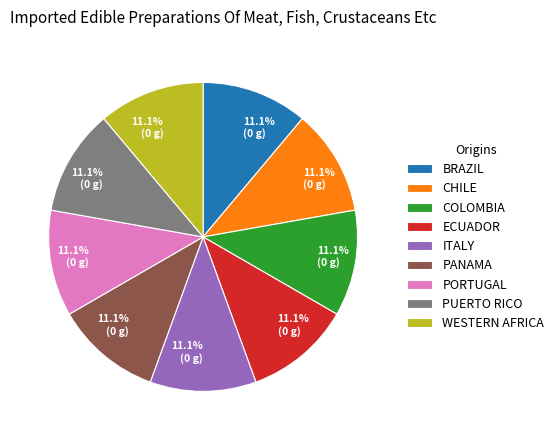

Is ECUADOR the majority of the pie?

No